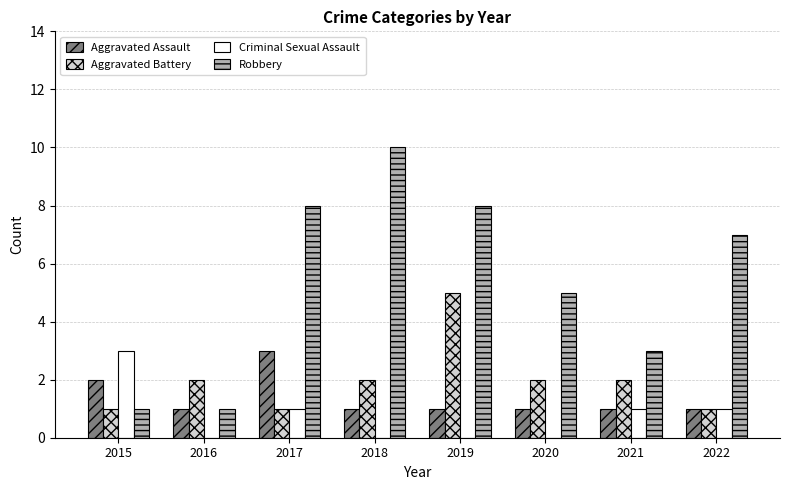

What value does the Aggravated Assault series have at 2017?

3